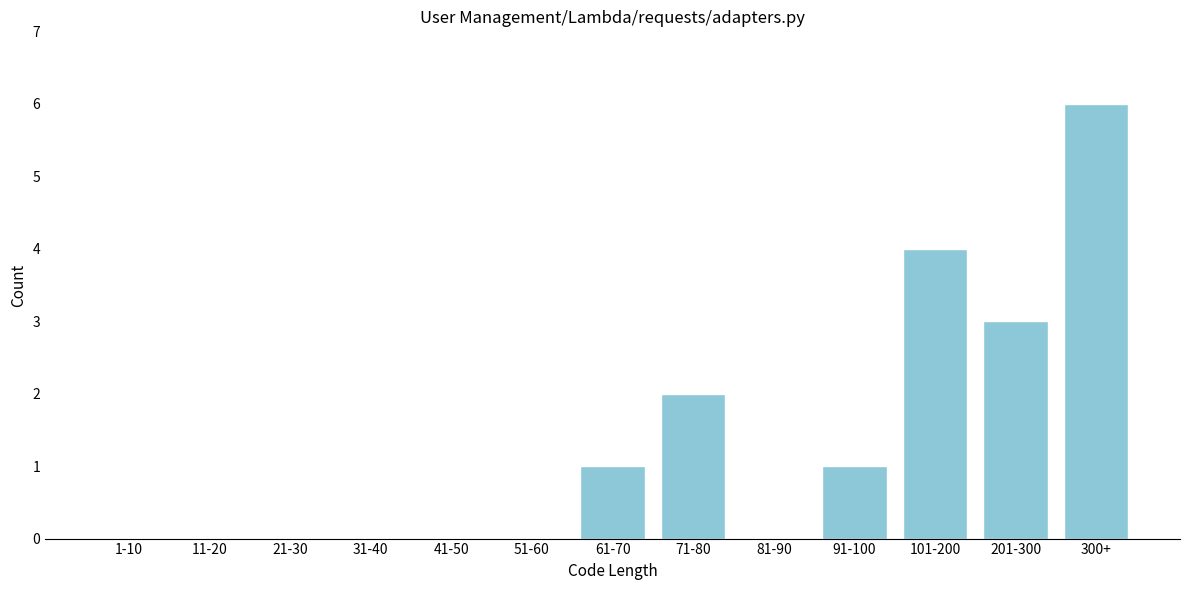

Reading left to right, transcribe all the data shown in this chart.

1-10=0	11-20=0	21-30=0	31-40=0	41-50=0	51-60=0	61-70=1	71-80=2	81-90=0	91-100=1	101-200=4	201-300=3	300+=6